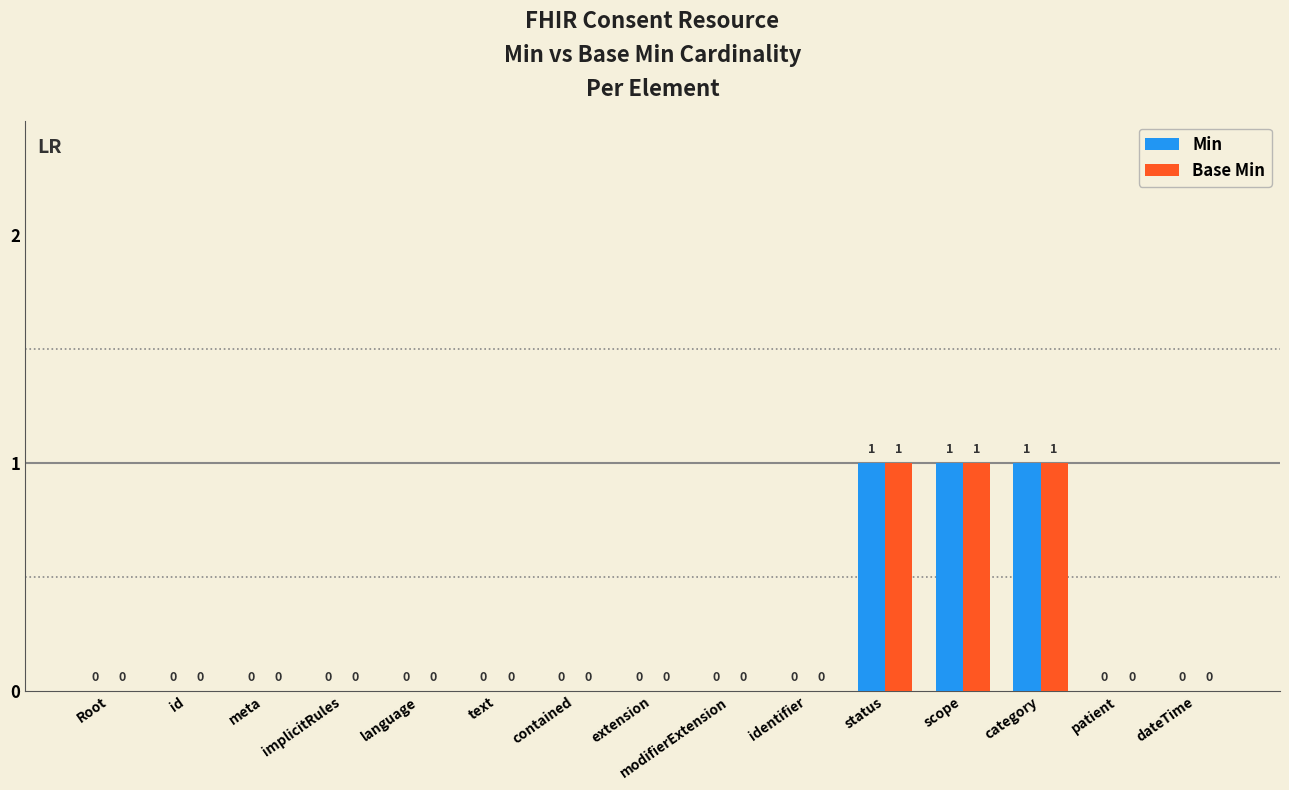

True or false: Min has a value of 0 at text.

True